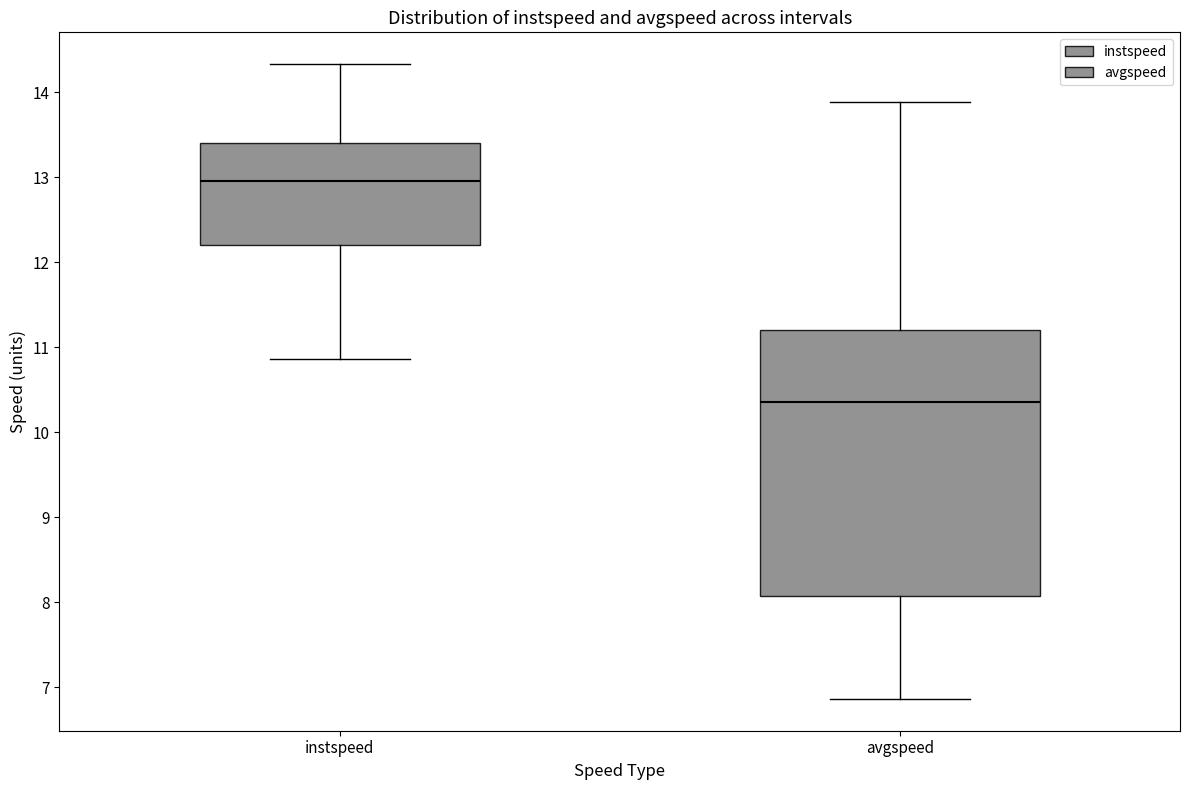

Which box is the tallest, from its lower edge to its upper edge?

avgspeed